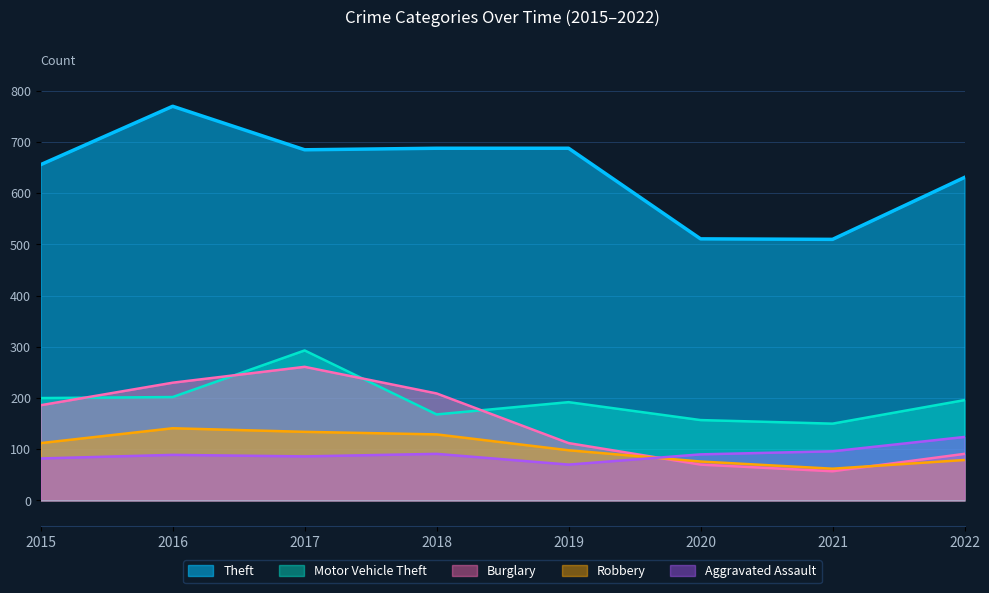

Reading left to right, extract all data points from this chart.

Theft: 2015=656	2016=770	2017=685	2018=688	2019=688	2020=511	2021=510	2022=631
Motor Vehicle Theft: 2015=200	2016=202	2017=293	2018=168	2019=192	2020=157	2021=150	2022=196
Burglary: 2015=186	2016=230	2017=261	2018=209	2019=112	2020=70	2021=57	2022=91
Robbery: 2015=112	2016=141	2017=134	2018=129	2019=98	2020=76	2021=62	2022=79
Aggravated Assault: 2015=82	2016=89	2017=86	2018=91	2019=70	2020=90	2021=96	2022=124